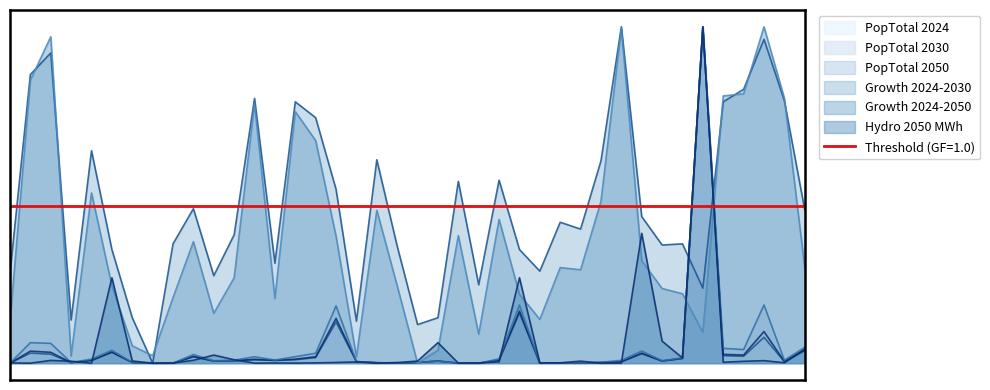

Which series has the widest spread of values?

PopTotal_2024